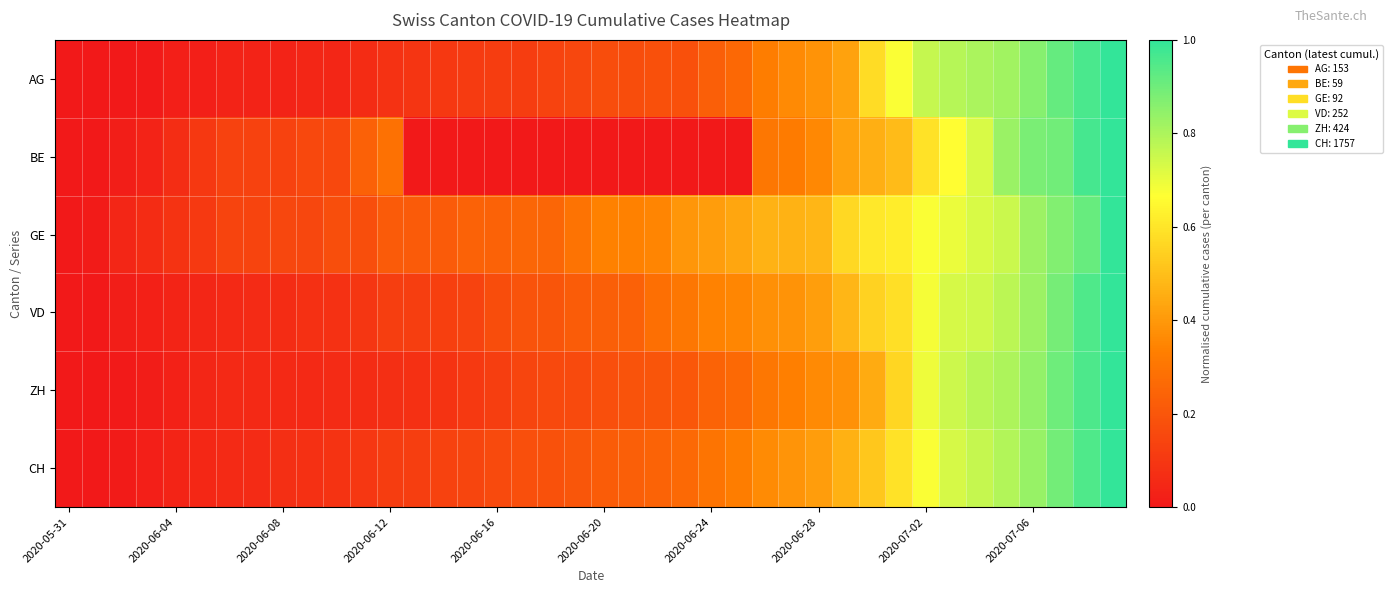

What is the greatest value displayed?

1.0